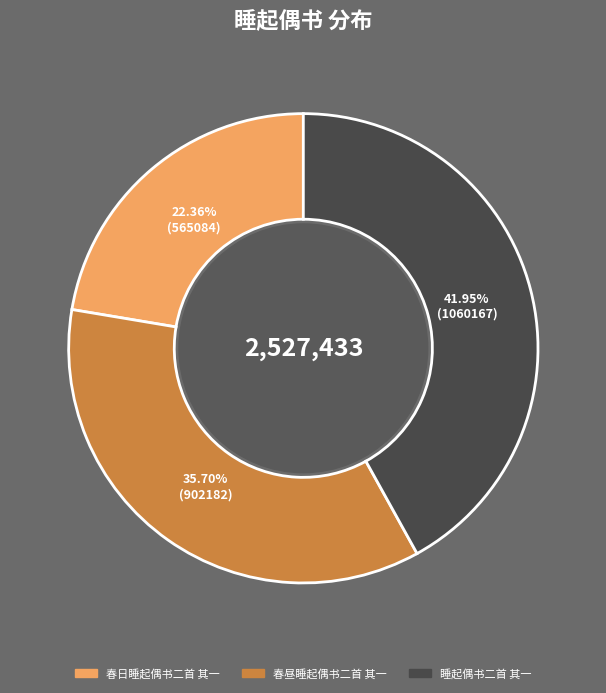

What is the total percentage of 春日睡起偶书二首 其一 and 春昼睡起偶书二首 其一?

58.1%